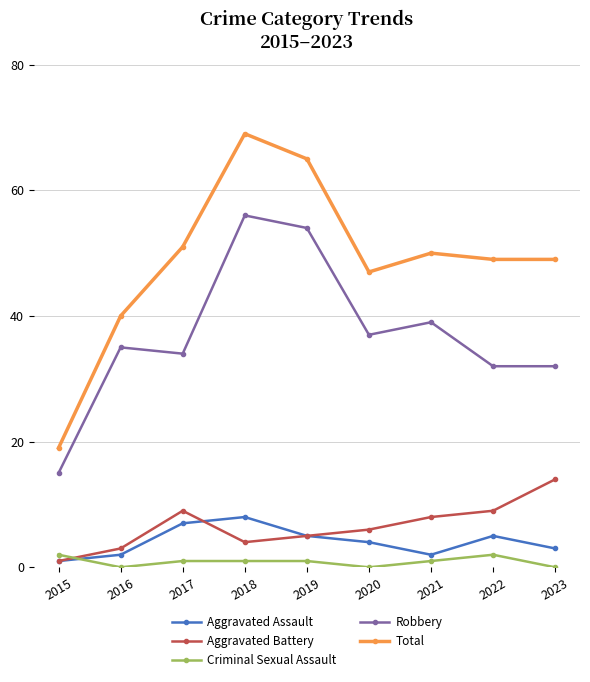

True or false: Aggravated Assault and Robbery cross at least once.

False